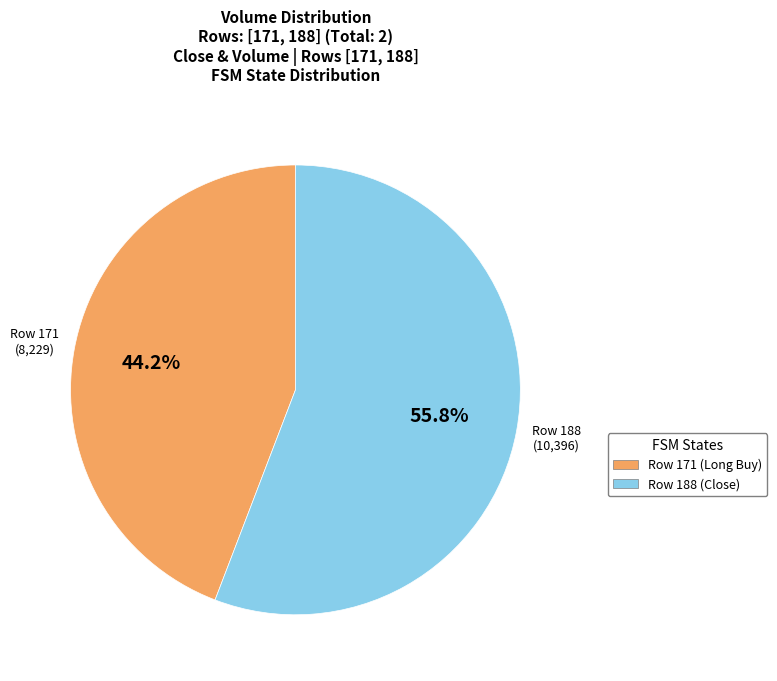

Is there any slice that represents more than half of the pie?

Yes